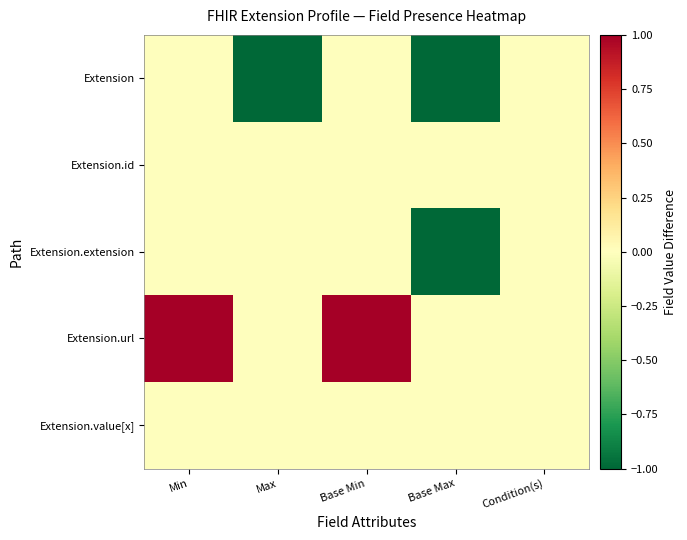

At how many categories does at least one series exceed 0?

2